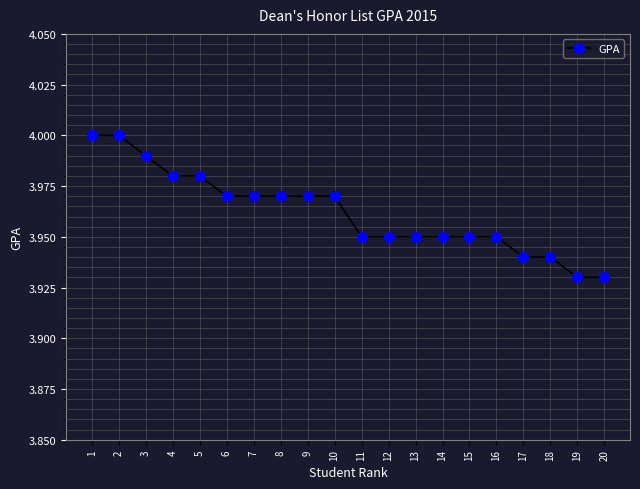

What is the ratio of the value at 6 to the value at 2?

1.0